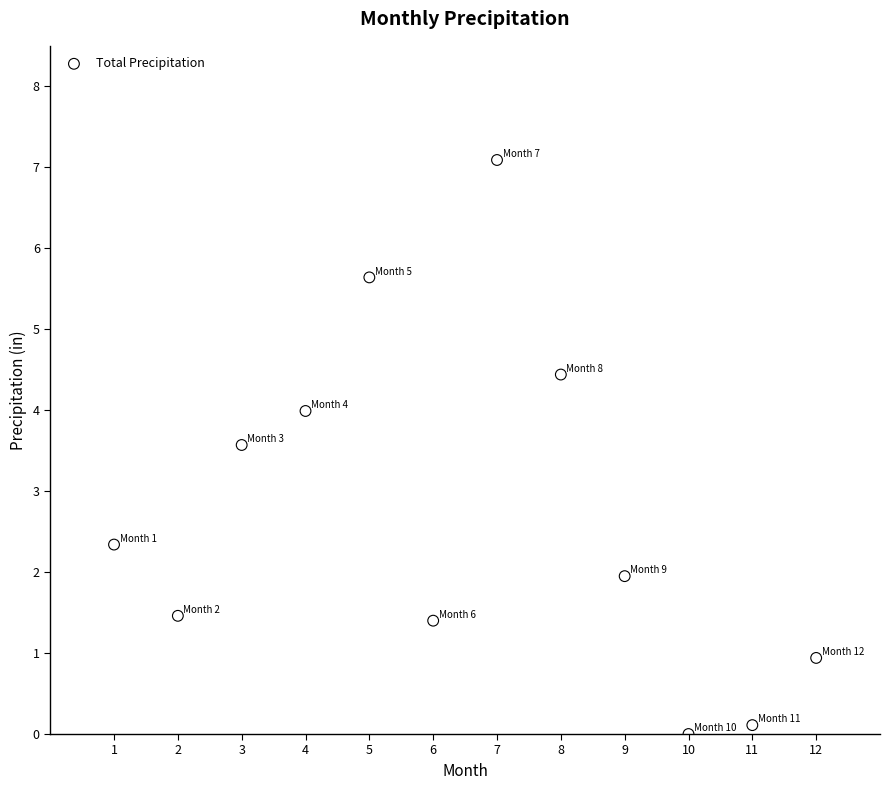

What is the range of Y values (max minus min)?

7.1